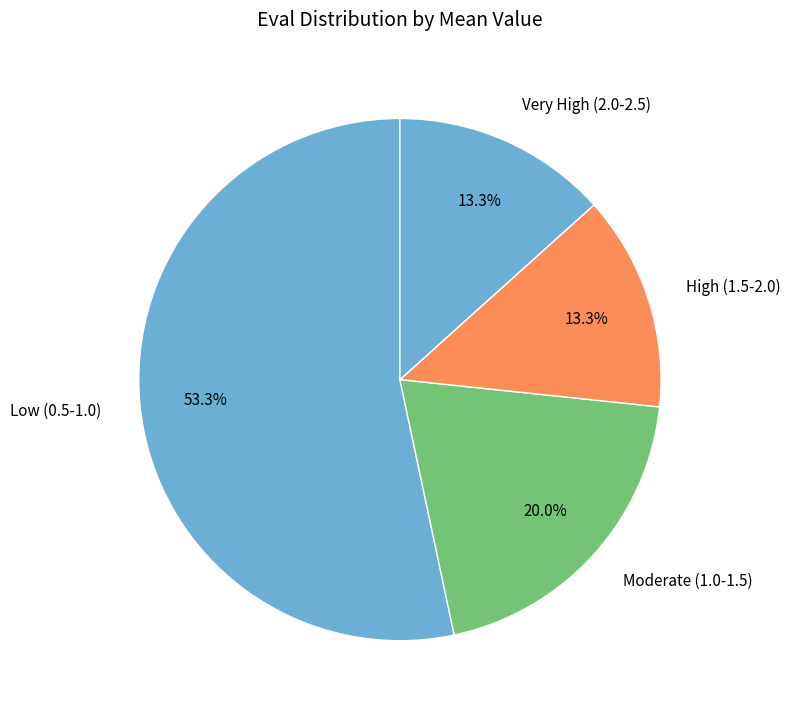

What is the largest slice in the pie chart?

Low (0.5-1.0)